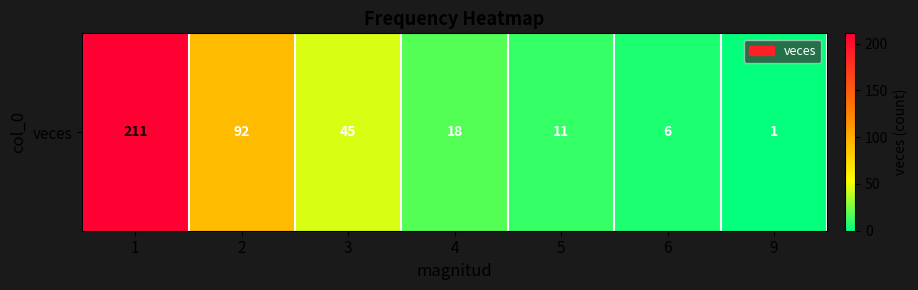

What is the average value?

55